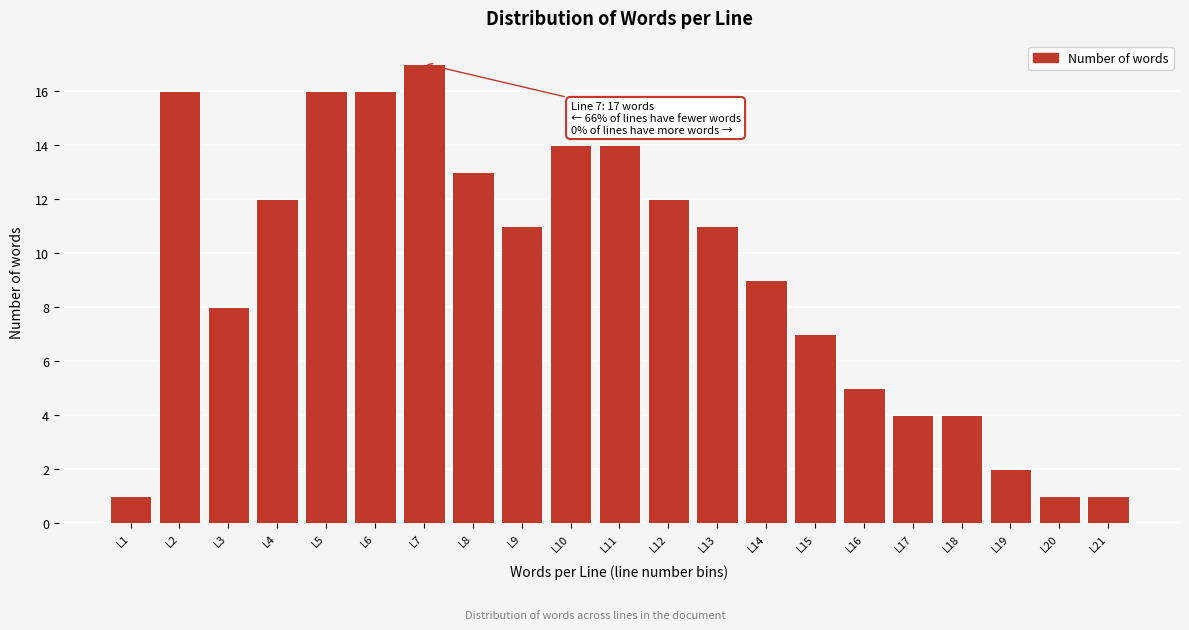

Over which range of the x-axis is the bar tallest?

6.5 to 7.5